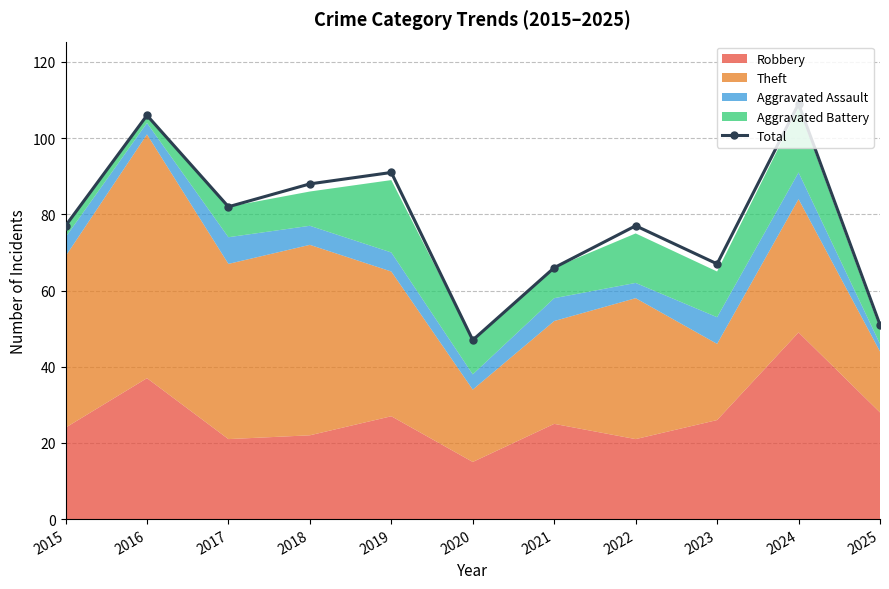

Reading left to right, list all the values displayed in this chart.

2015=77	2016=106	2017=82	2018=88	2019=91	2020=47	2021=66	2022=77	2023=67	2024=109	2025=51